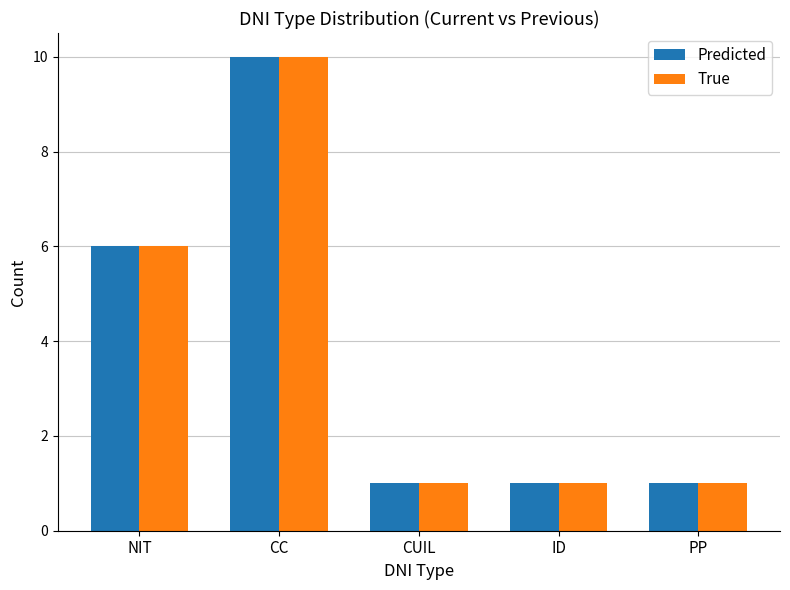

Is the value of True at CC greater than the value of Predicted at ID?

Yes